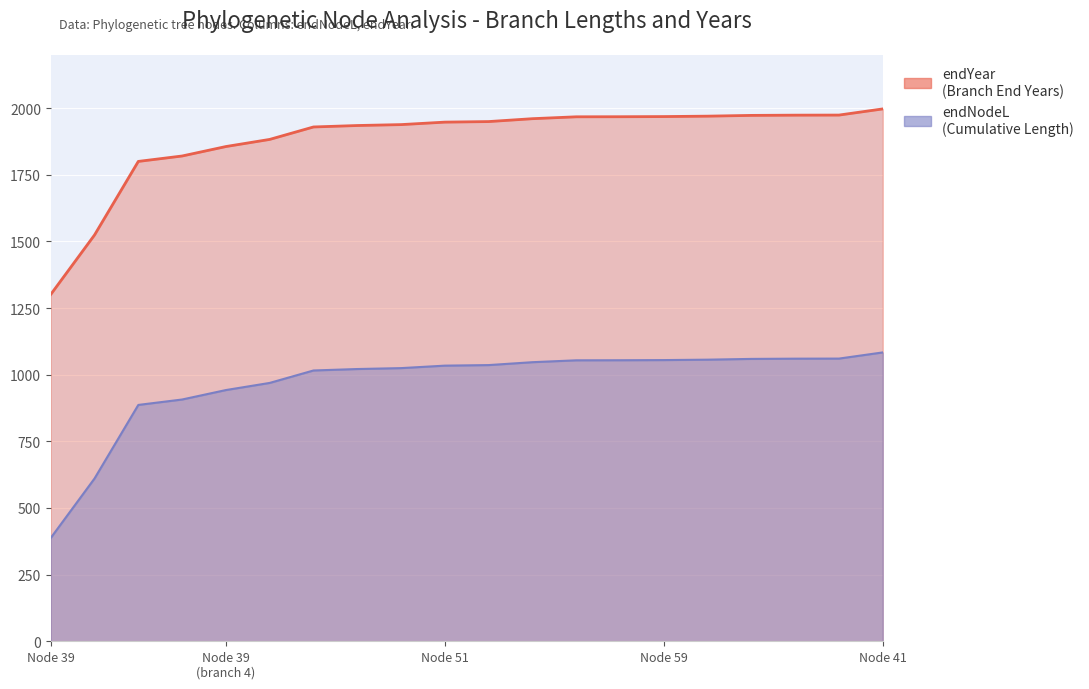

Rank the series at 10 from highest to lowest value.

endNodeL, endYear